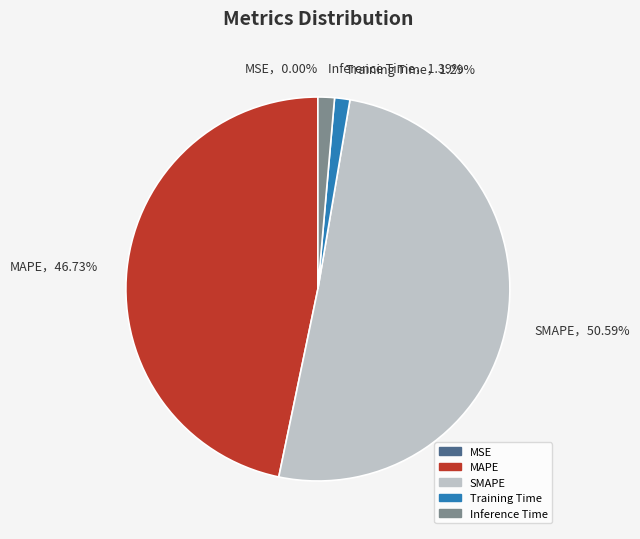

What percentage is the MAPE slice, to the nearest percent?

47%